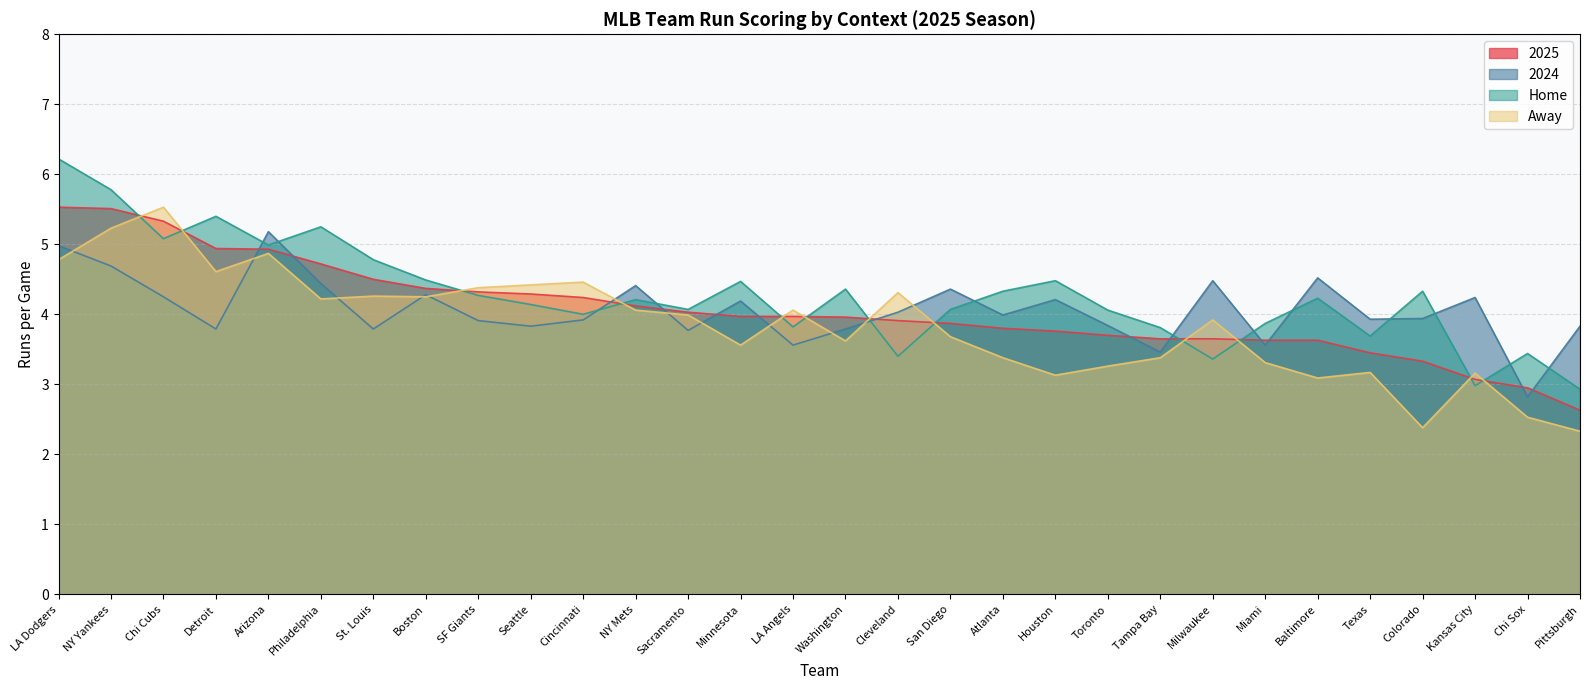

Which series has the largest total across all categories?

Home